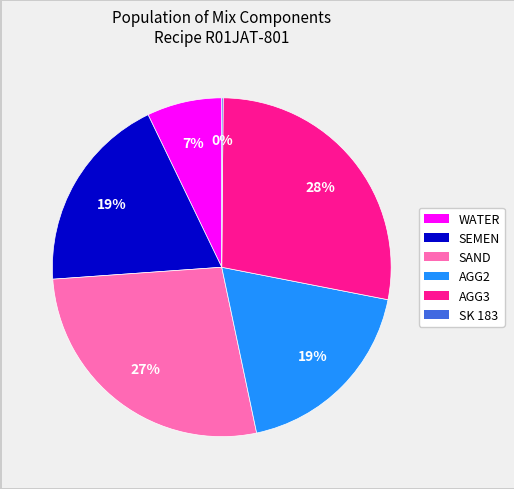

Is it true that SEMEN is 29% of the pie?

False